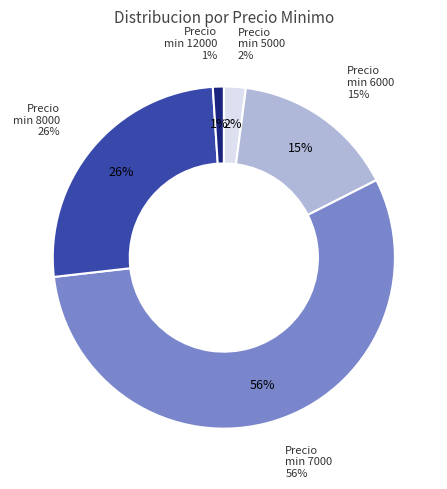

Is 8000 the majority of the pie?

No